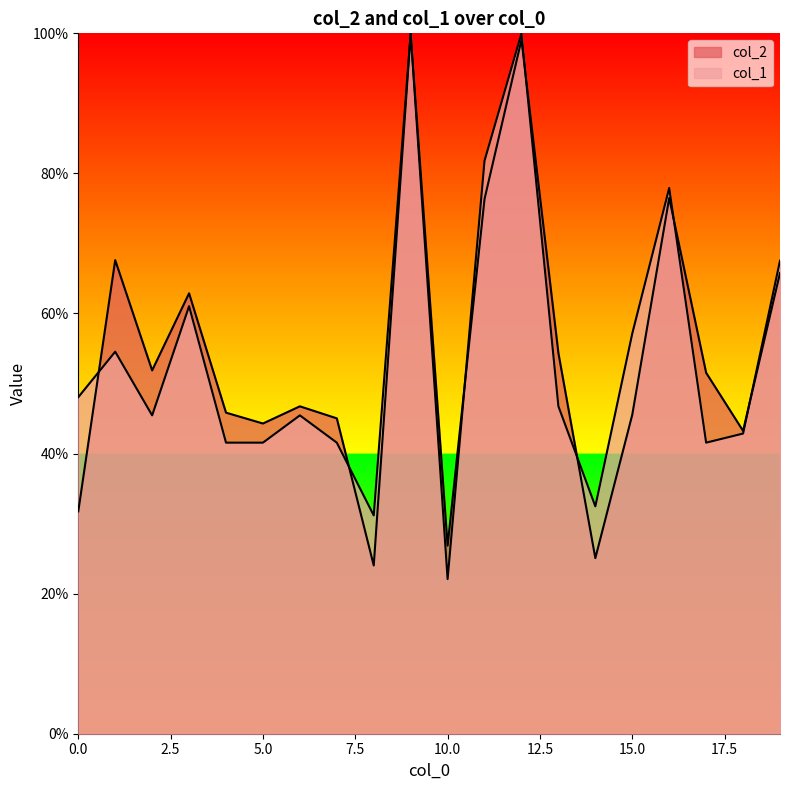

How many distinct data groups are displayed?

2